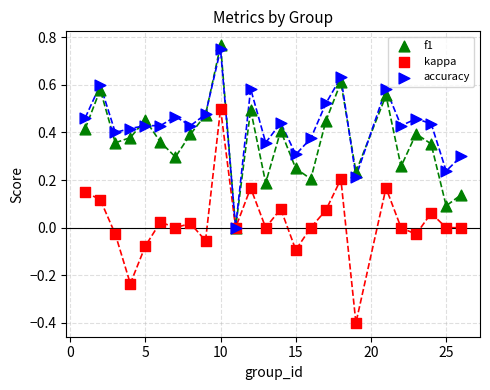

Which series has the largest Y range (max minus min)?

kappa